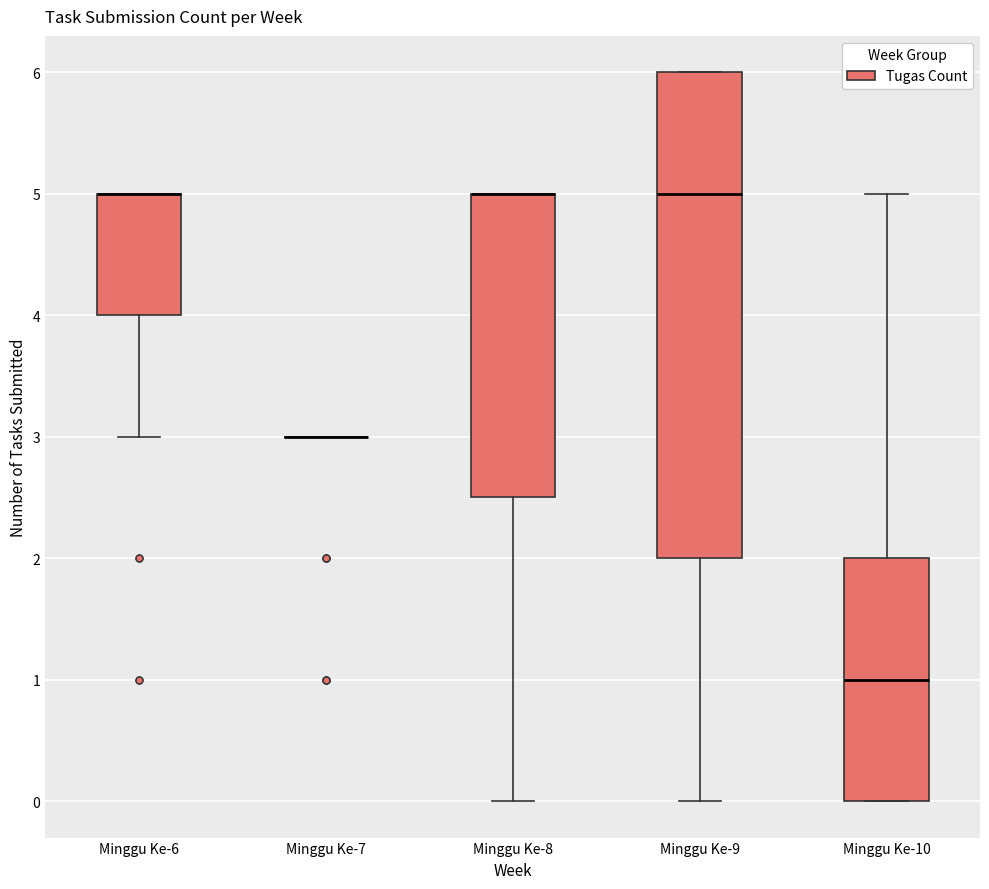

Reading left to right, read every box against the y-axis: the position of its median line, the range the box covers, and the ends of its whiskers. The values are not printed on the chart, so give them approximately, as read against the axis.

Minggu Ke-6: median 5.0 (drawn on the box's upper edge), box 4.0 to 5.0, whiskers 3.0 to 5.0
Minggu Ke-7: box collapsed to a line at 3.0, whiskers 3.0 to 3.0
Minggu Ke-8: median 5.0 (drawn on the box's upper edge), box 2.5 to 5.0, whiskers 0.0 to 5.0
Minggu Ke-9: median 5.0, box 2.0 to 6.0, whiskers 0.0 to 6.0
Minggu Ke-10: median 1.0, box 0.0 to 2.0, whiskers 0.0 to 5.0